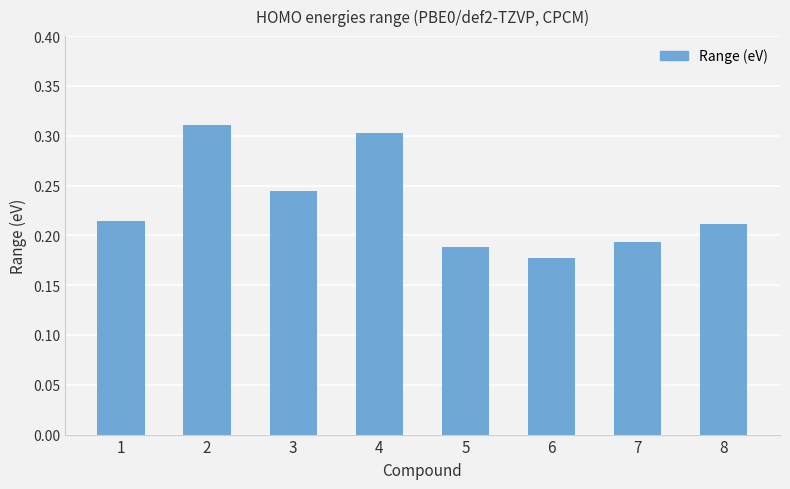

At which category does the chart reach its minimum across all series?

6